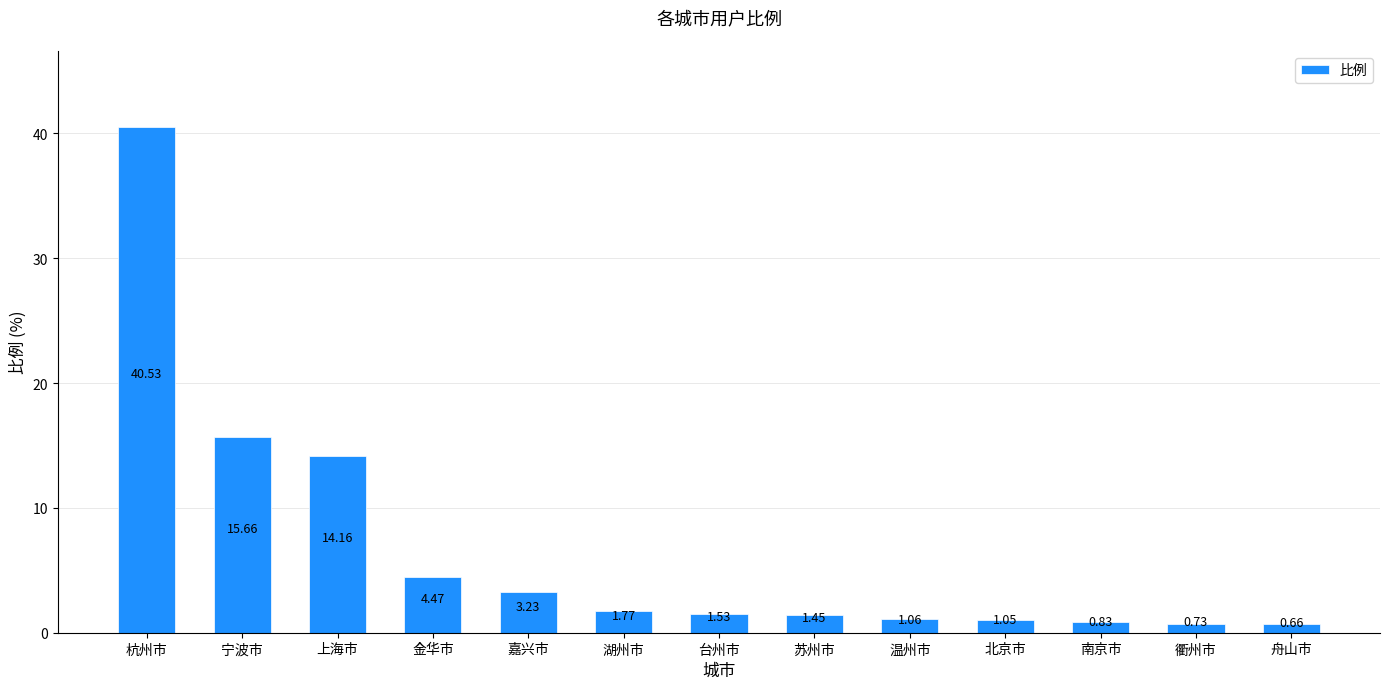

What is the value of the 3rd bar from the left?

14.2